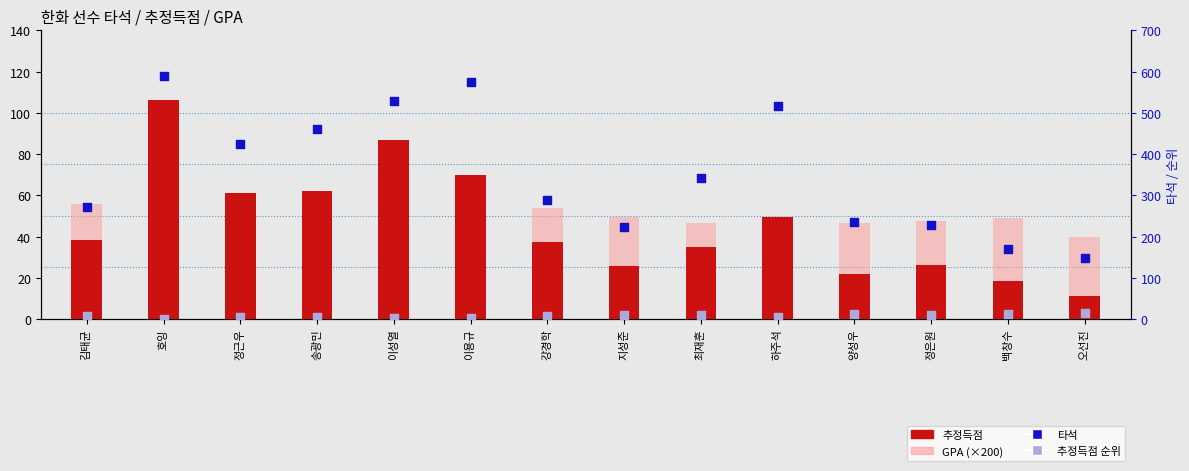

Which series contains the highest Y value?

타석